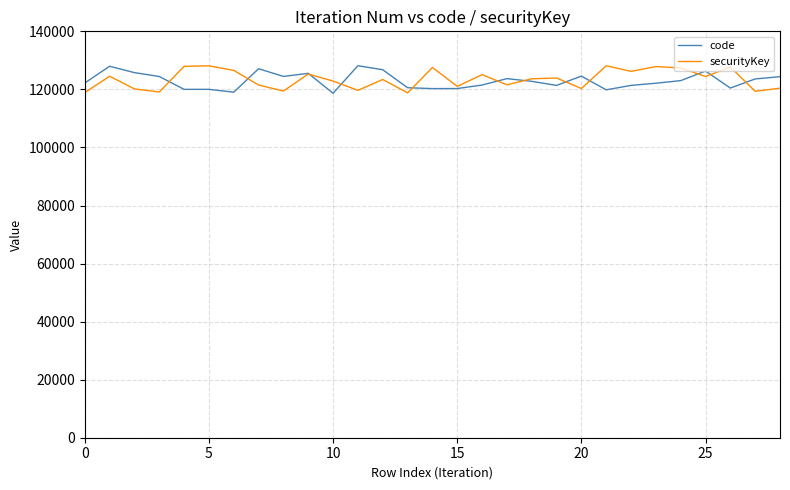

How many values in the code series are below 122775?

14